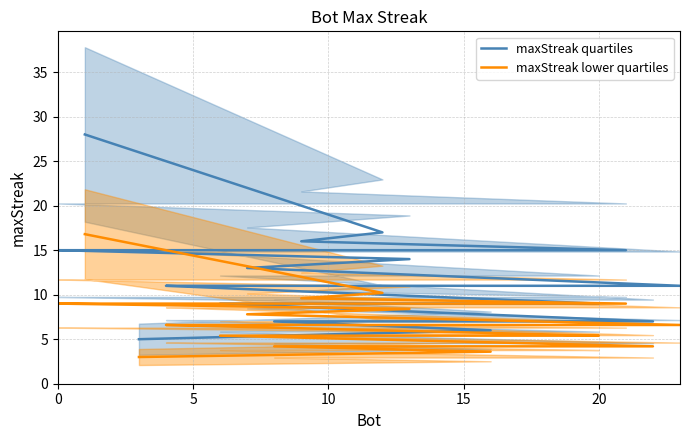

Reading left to right, what are all the values shown in this chart?

maxStreak quartiles: 28.0	17.0	16.0	15.0	15.0	15.0	15.0	15.0	14.0	13.0	11.0	11.0	11.0	11.0	9.0	9.0	9.0	9.0	9.0	9.0	7.0	7.0	6.0	5.0
maxStreak lower quartiles: 16.8	10.2	9.6	9.0	9.0	9.0	9.0	9.0	8.4	7.8	6.6	6.6	6.6	6.6	5.4	5.4	5.4	5.4	5.4	5.4	4.2	4.2	3.6	3.0